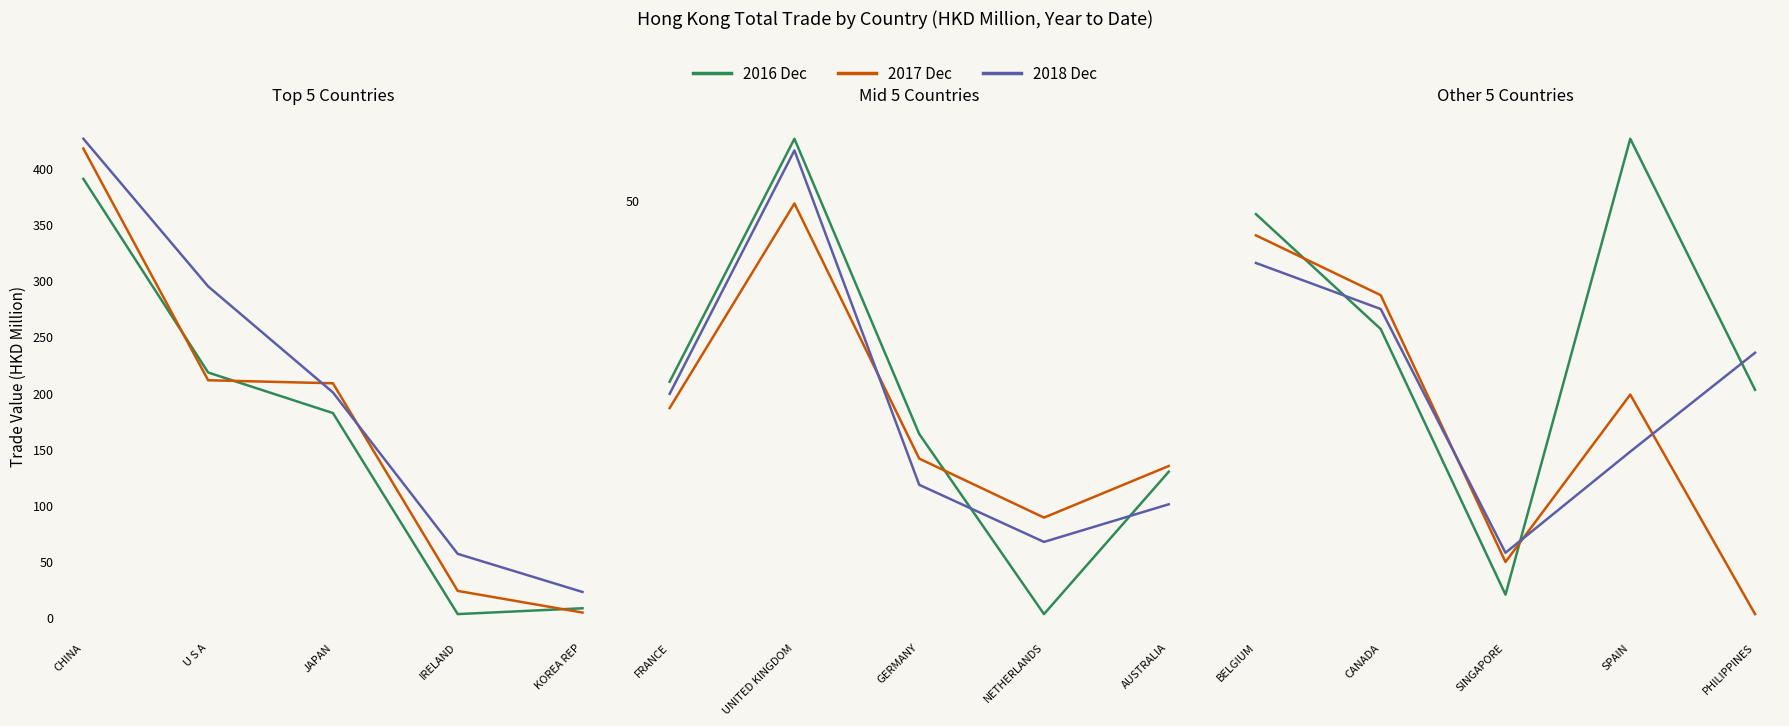

What are all the series names shown in the legend?

2016 Dec, 2017 Dec, 2018 Dec